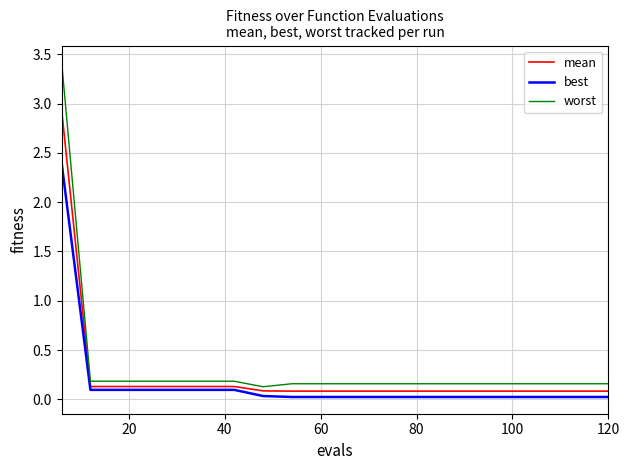

What is the maximum value for best?

2.4